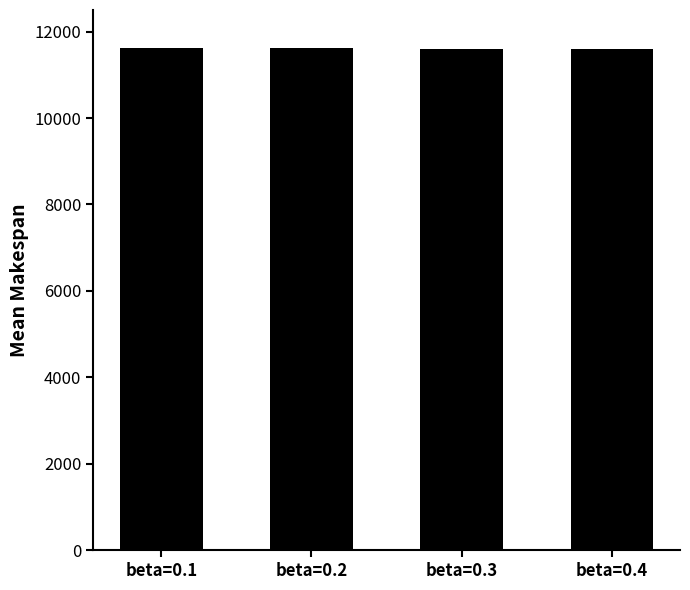

At which label does the data first exceed 11614?

beta=0.1